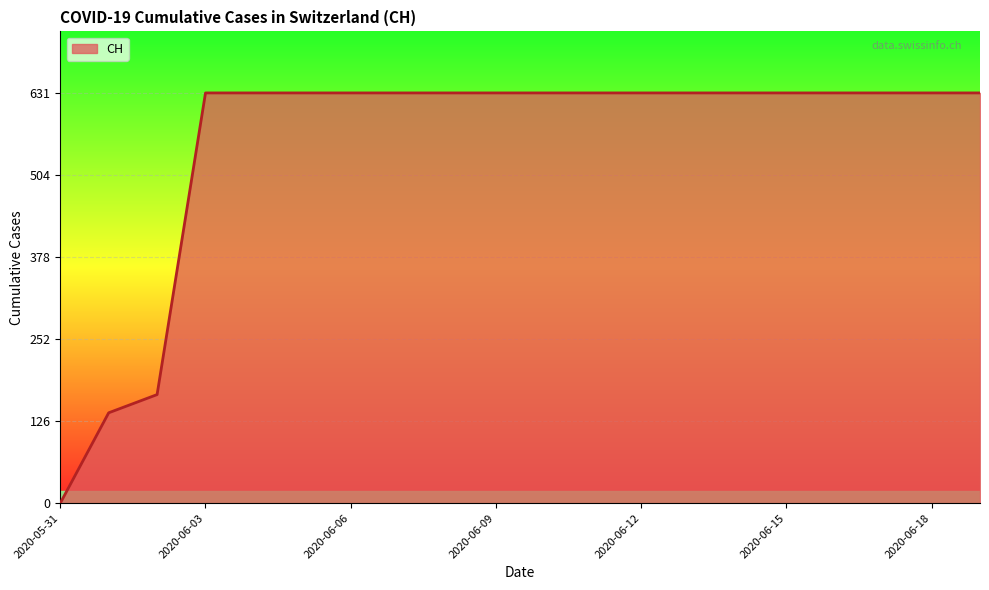

What is the maximum value shown in the chart?

631